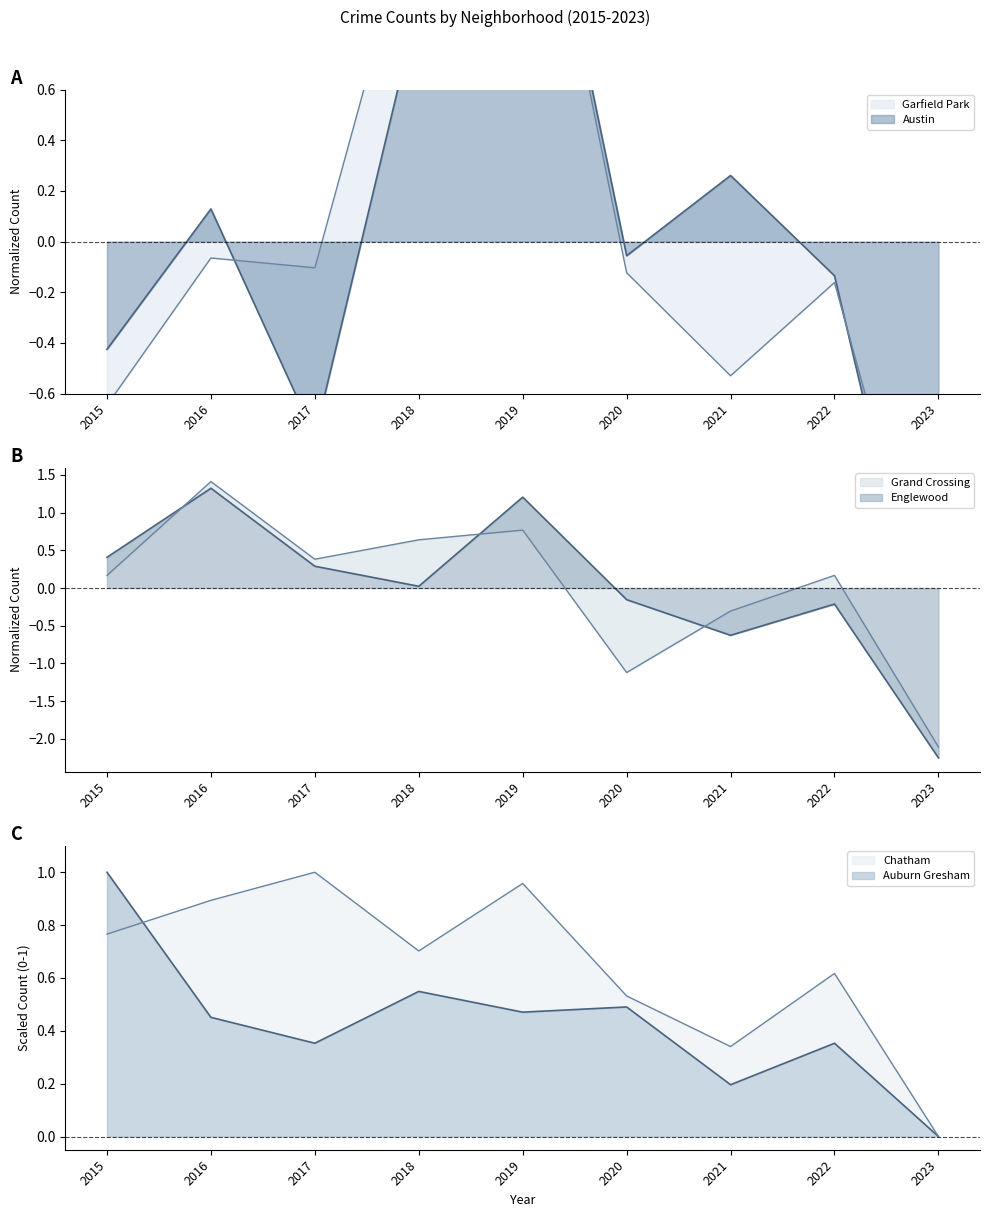

Which series has the largest total across all categories?

Chatham